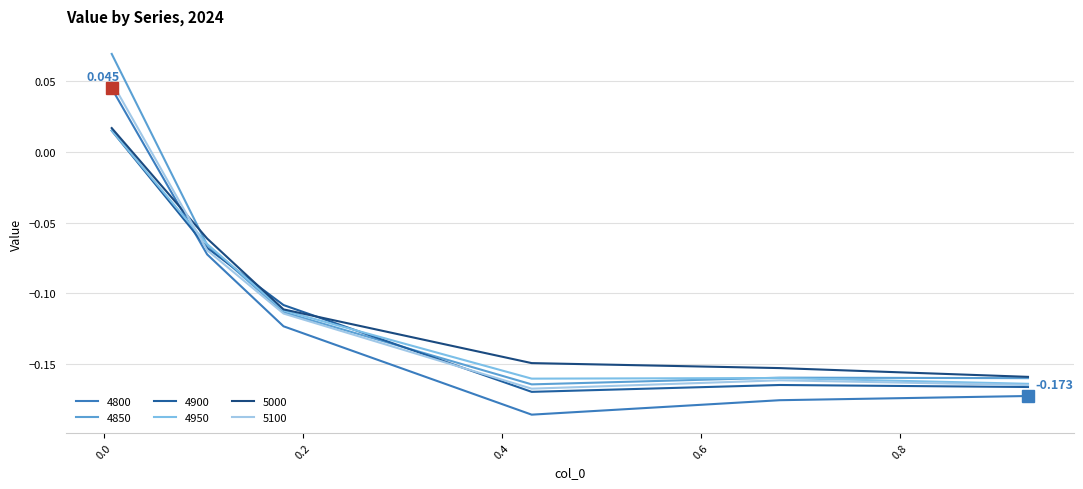

What is the difference between the maximum and minimum values in the 5000 series?

0.2